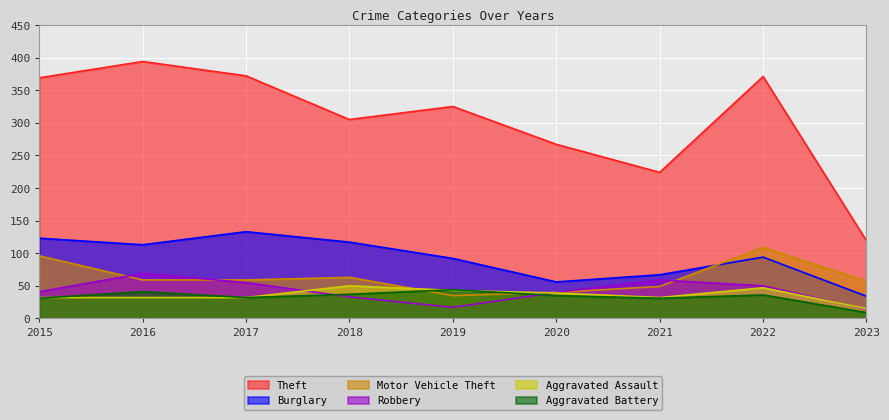

What are all the series names shown in the legend?

Theft, Burglary, Motor Vehicle Theft, Robbery, Aggravated Assault, Aggravated Battery